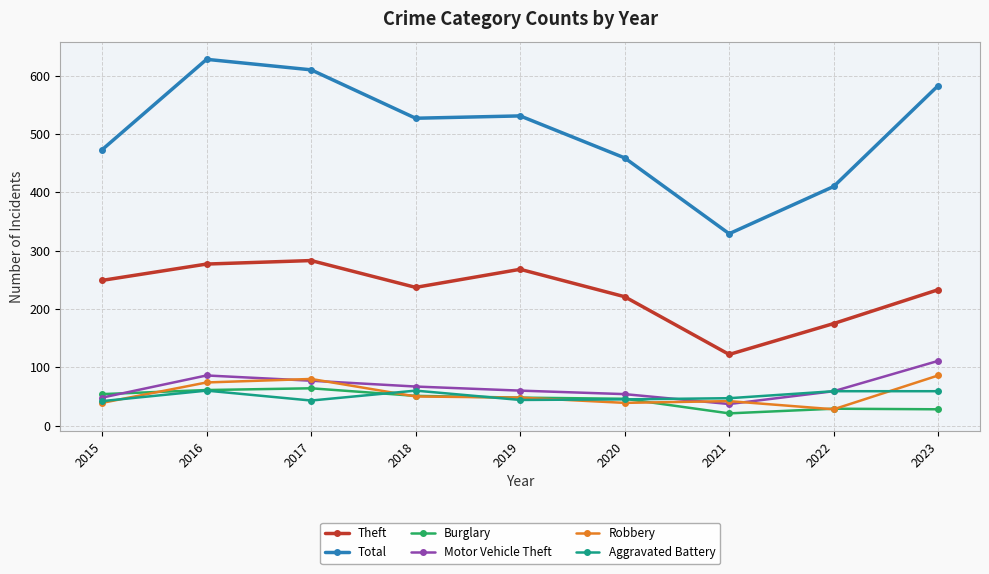

Which series has the largest total across all categories?

Total